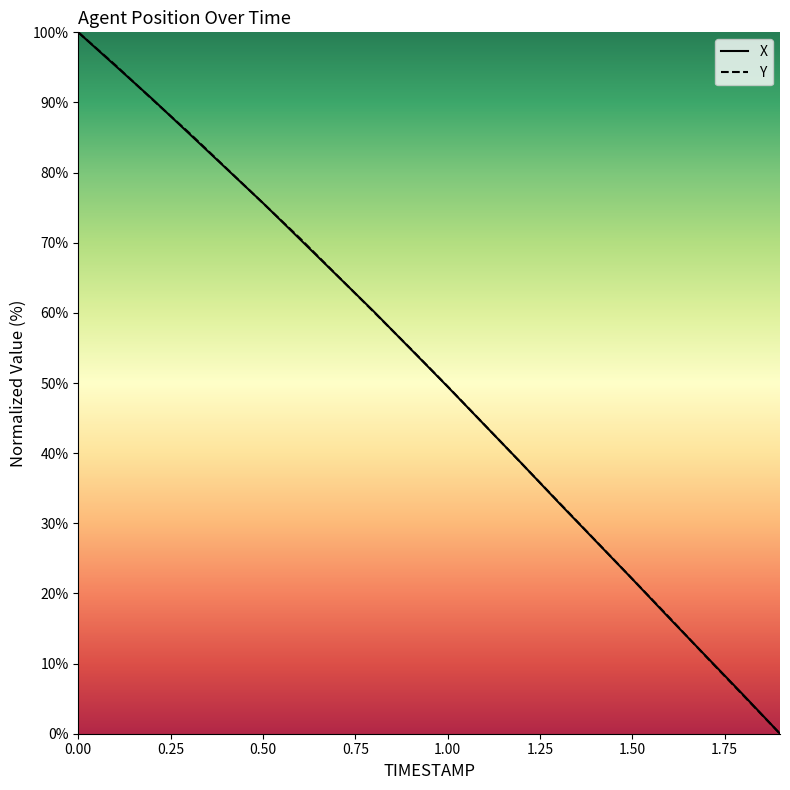

How many values in the X series exceed 54?

10